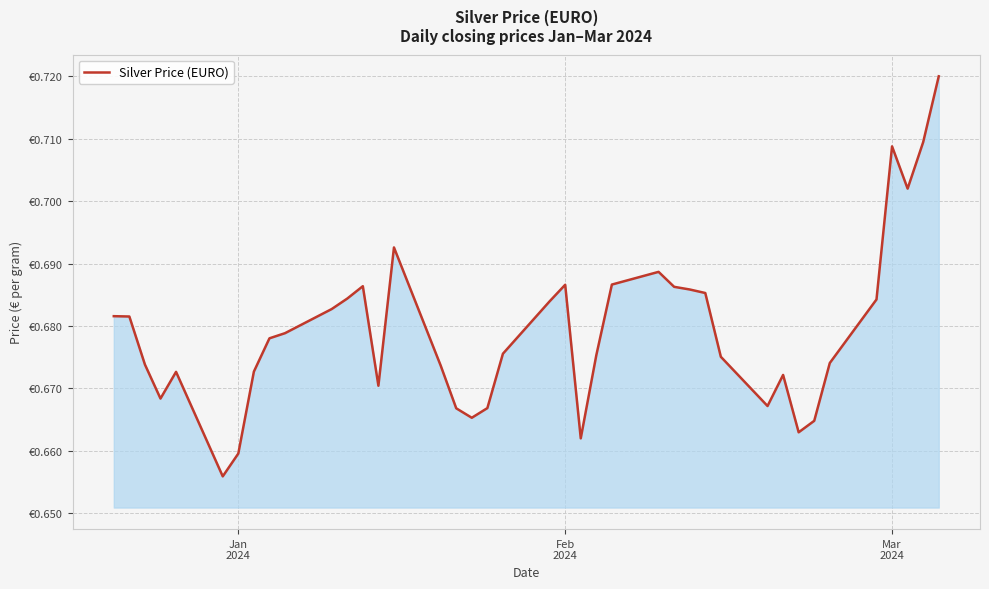

Does the chart display data point markers on the line(s)?

No